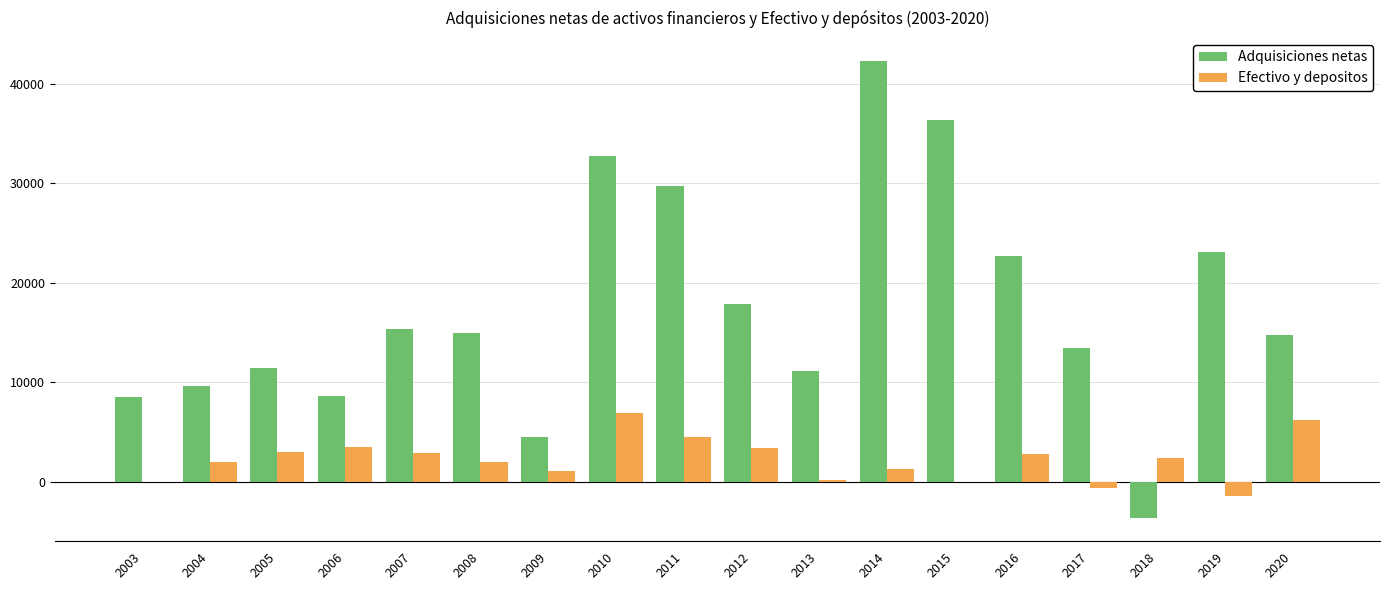

What is the sum of the Efectivo y depositos values at 2005 and 2018?

5416